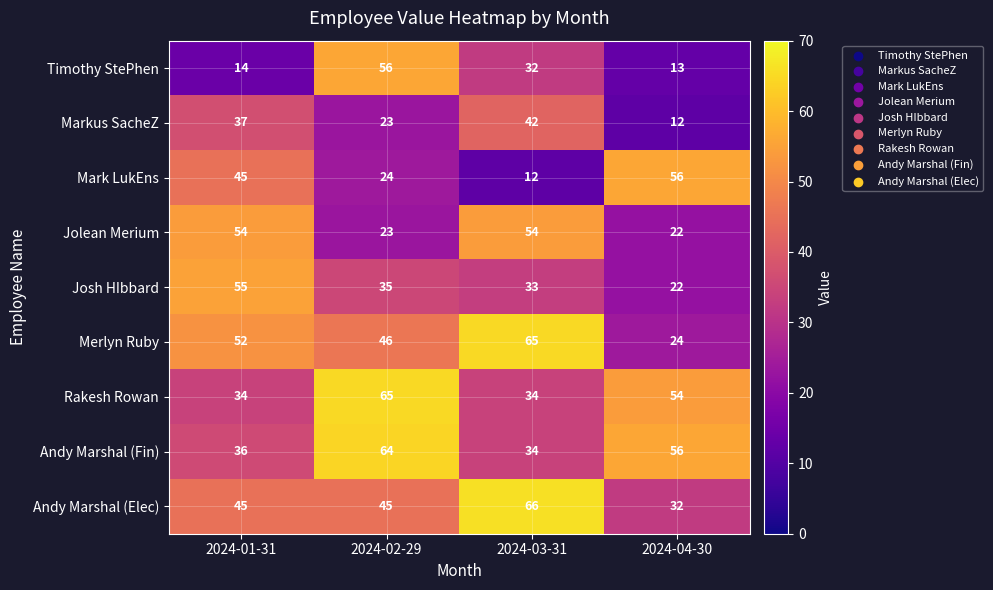

At how many categories does at least one series exceed 52?

4